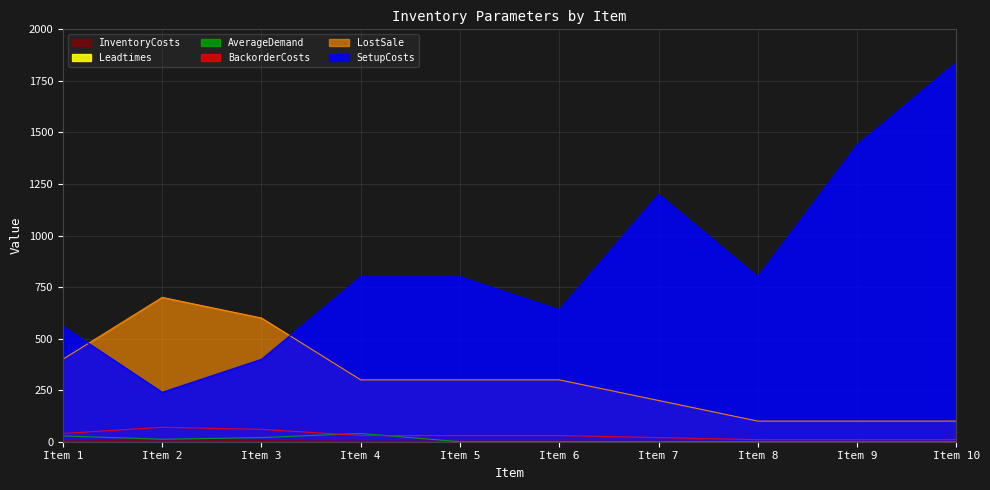

What is the average value of the LostSale series?

310